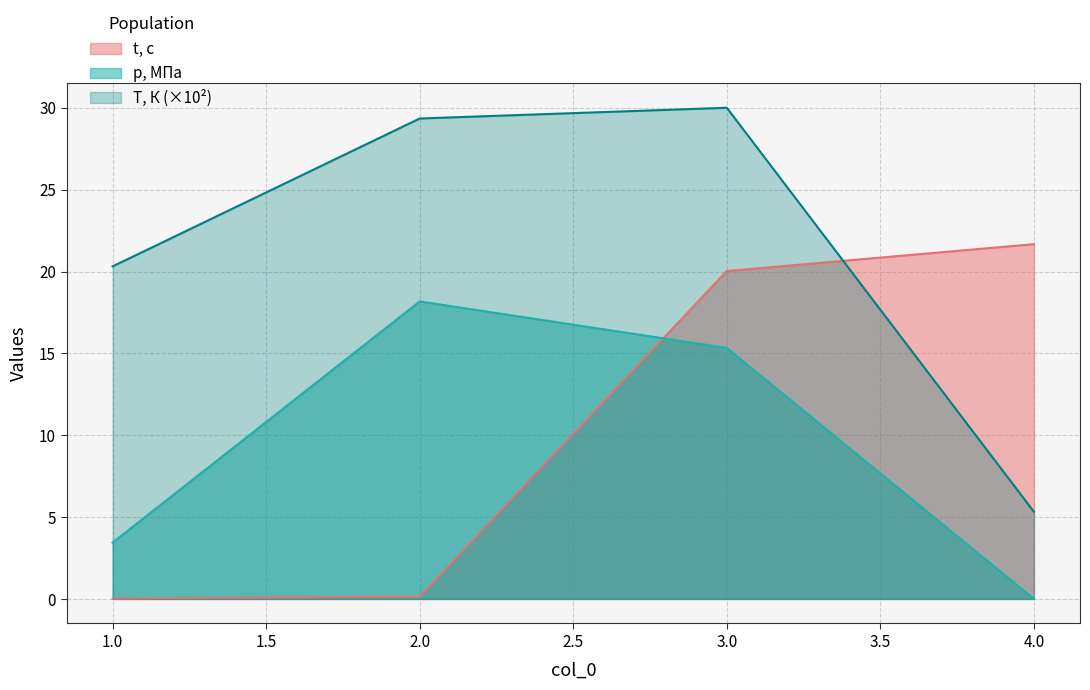

List the labels in order of t, с value, smallest first.

1, 2, 3, 4